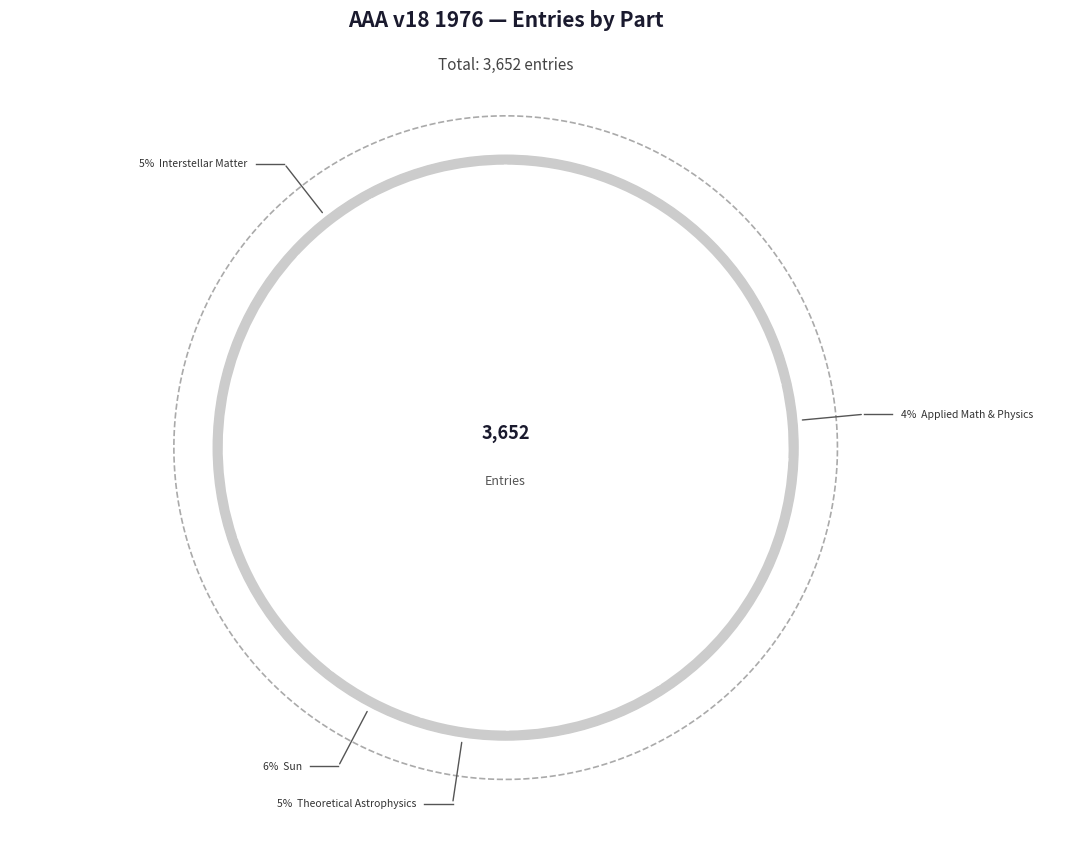

What is the largest slice in the pie chart?

Periodicals, Proceedings, Books, Activities